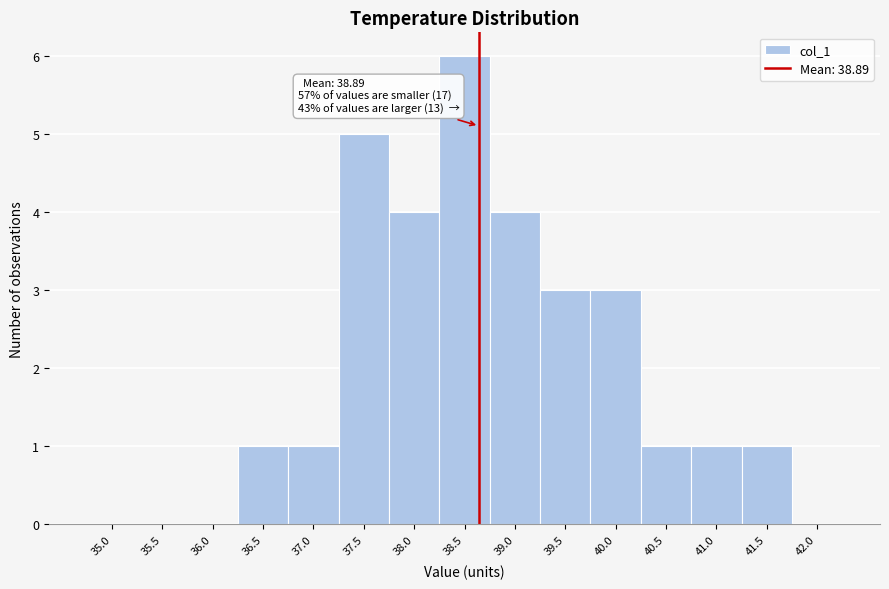

Reading left to right, what are all the values shown in this chart?

35.0=0	35.5=0	36.0=0	36.5=1	37.0=1	37.5=5	38.0=4	38.5=6	39.0=4	39.5=3	40.0=3	40.5=1	41.0=1	41.5=1	42.0=0